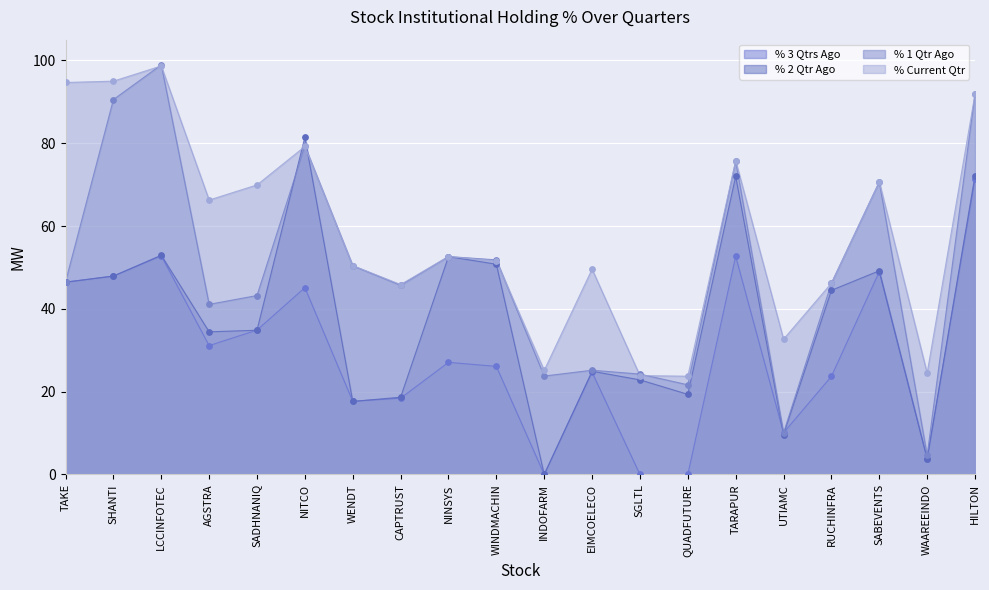

What are all the series names shown in the legend?

% 3 Qtrs Ago, % 2 Qtr Ago, % 1 Qtr Ago, % Current Qtr